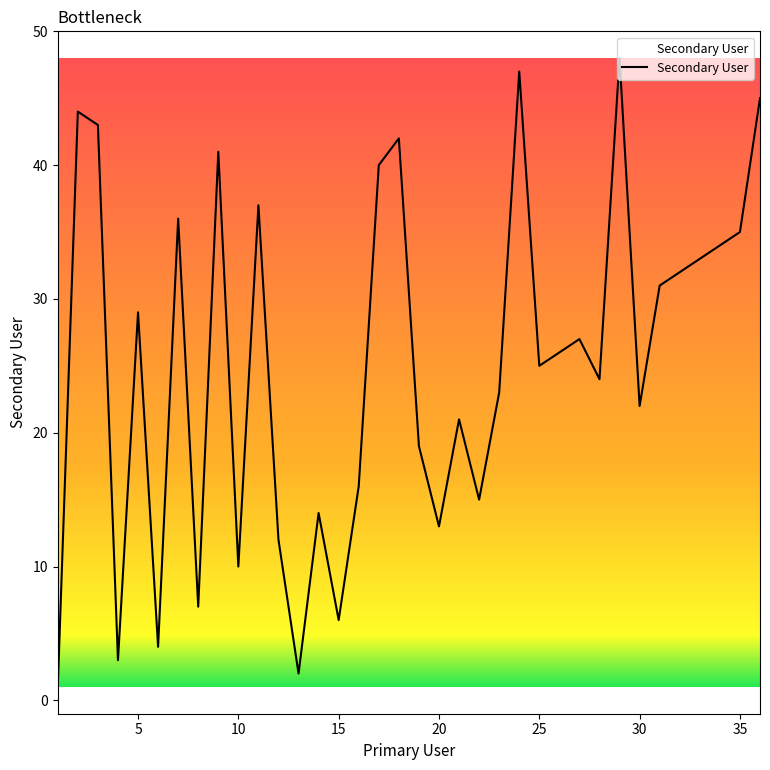

What is the average value?

25